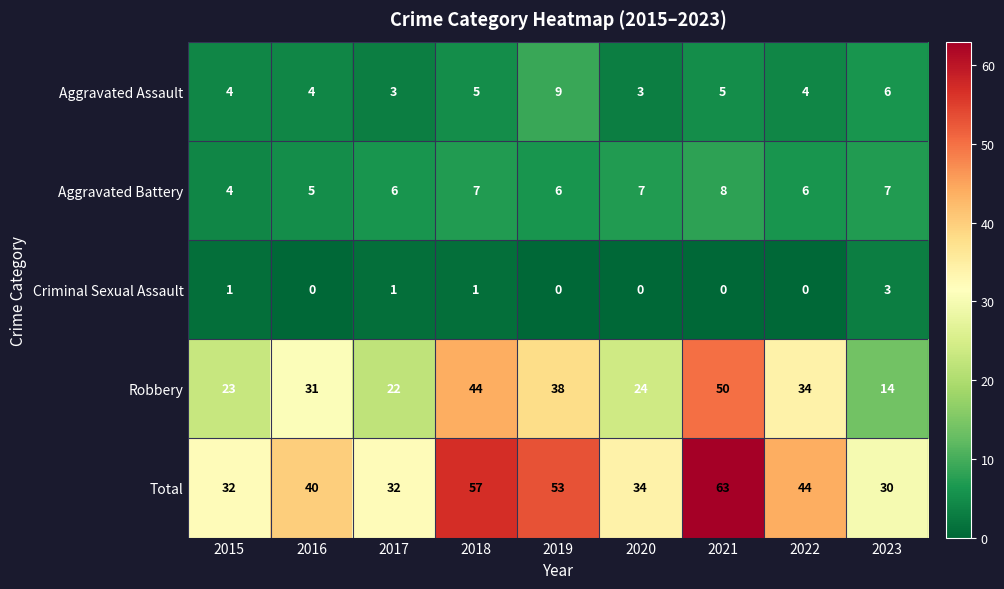

What is the approximate value of Total at 2015, to the nearest 5?

30